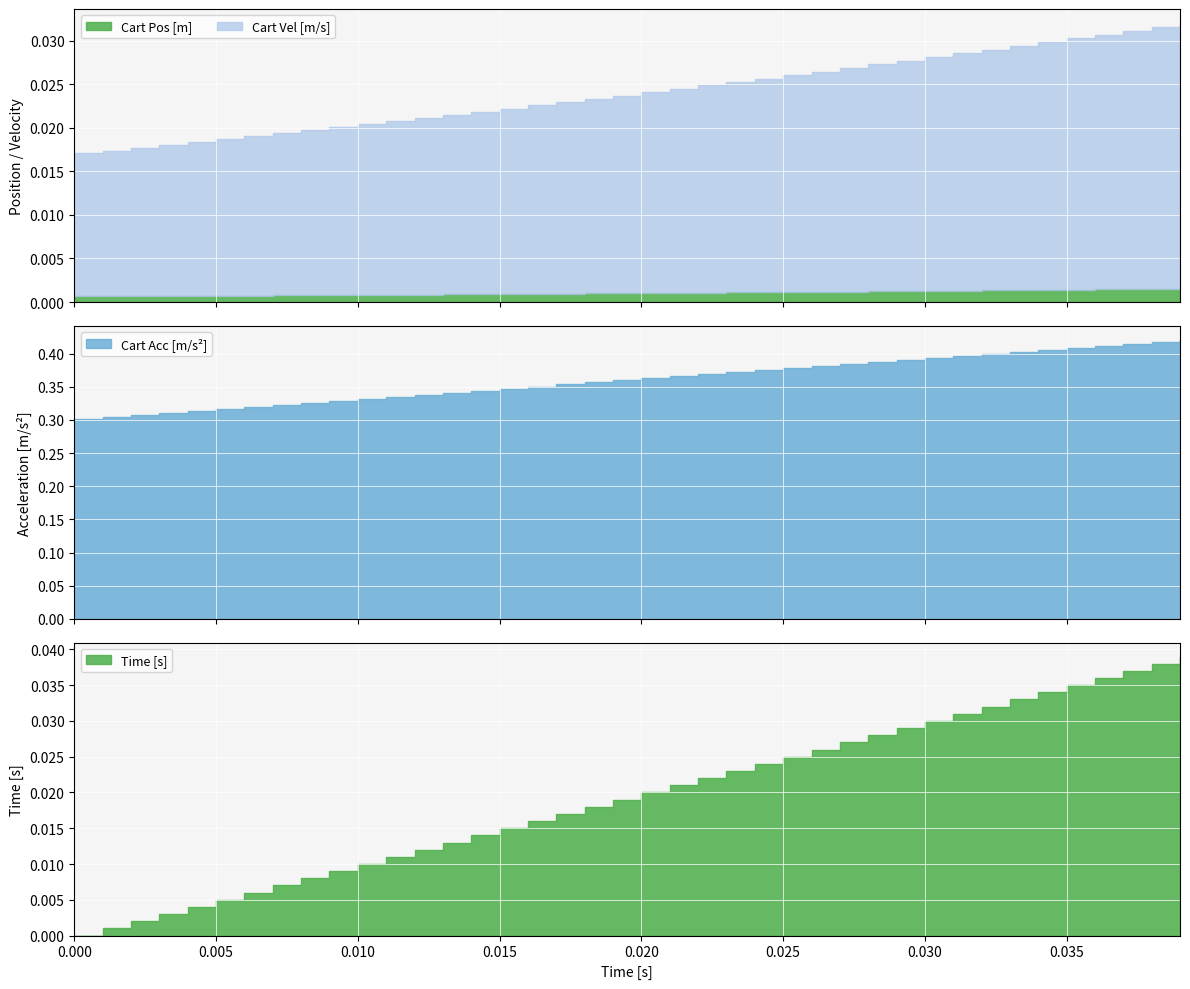

Rank the series by their maximum value, from highest to lowest.

Cart Acc [m/s^2], Time [s], Cart Vel [m/s], Cart Pos [m]